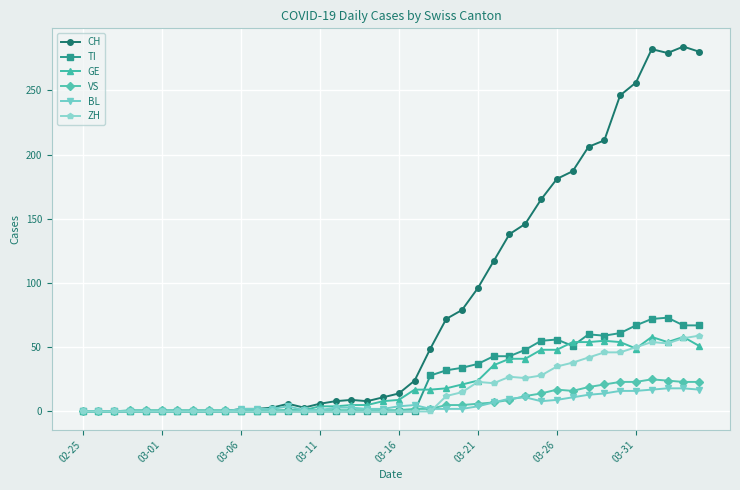

Which series has the largest total across all categories?

CH